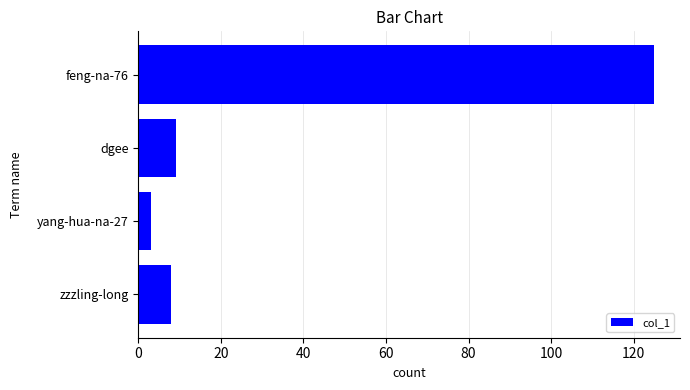

How many data points are less than 9?

2